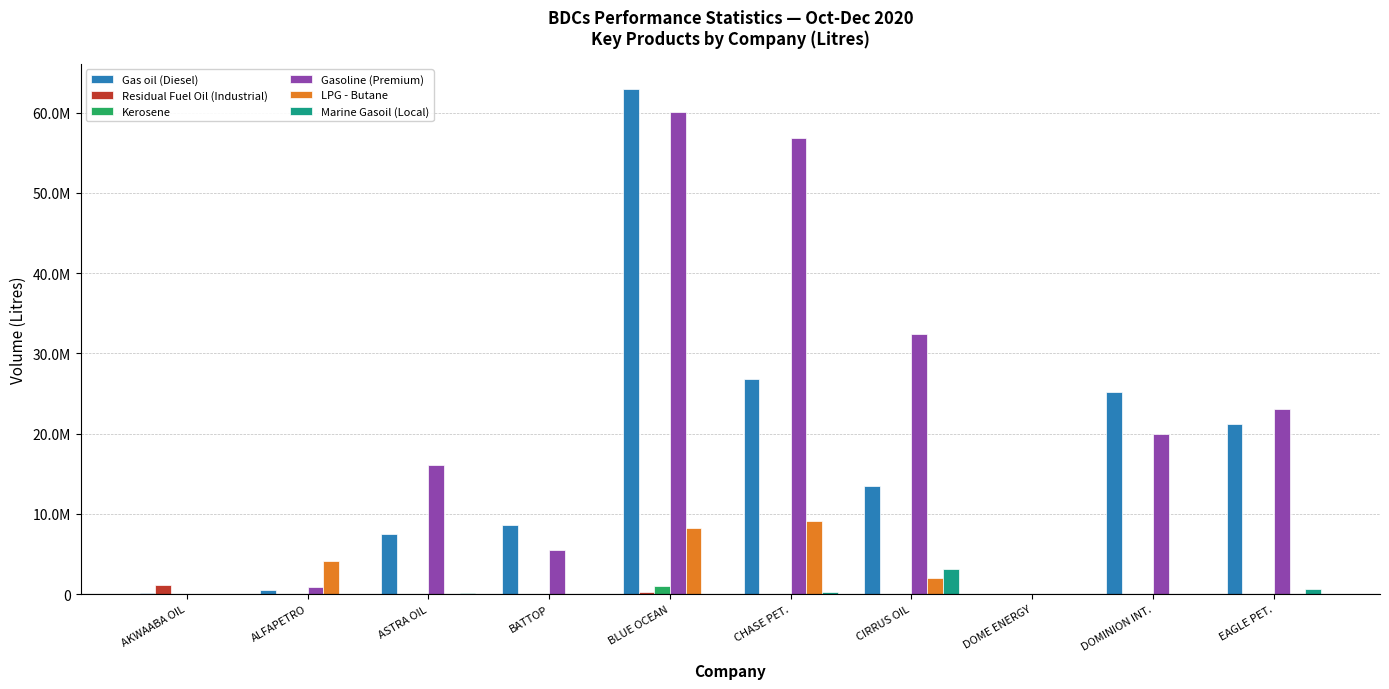

Is the value of Gasoline (Premium) at BLUE OCEAN greater than the value of Marine Gasoil (Local) at DOMINION INT.?

Yes